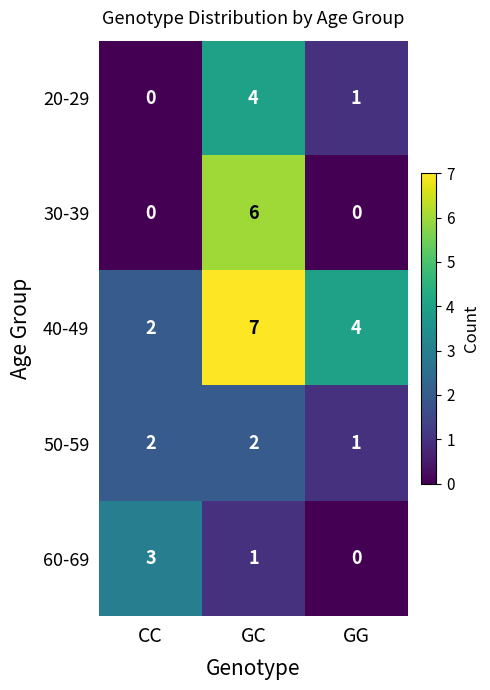

What is the total value across all series at GG?

6